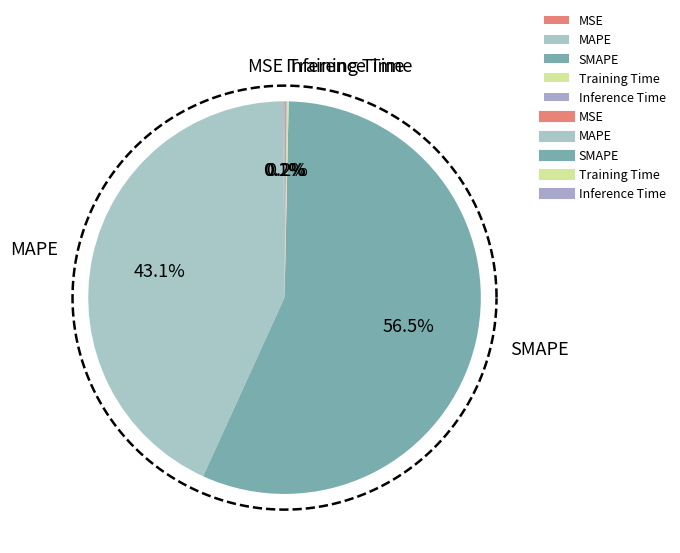

Which has a higher value, SMAPE or Training Time?

SMAPE